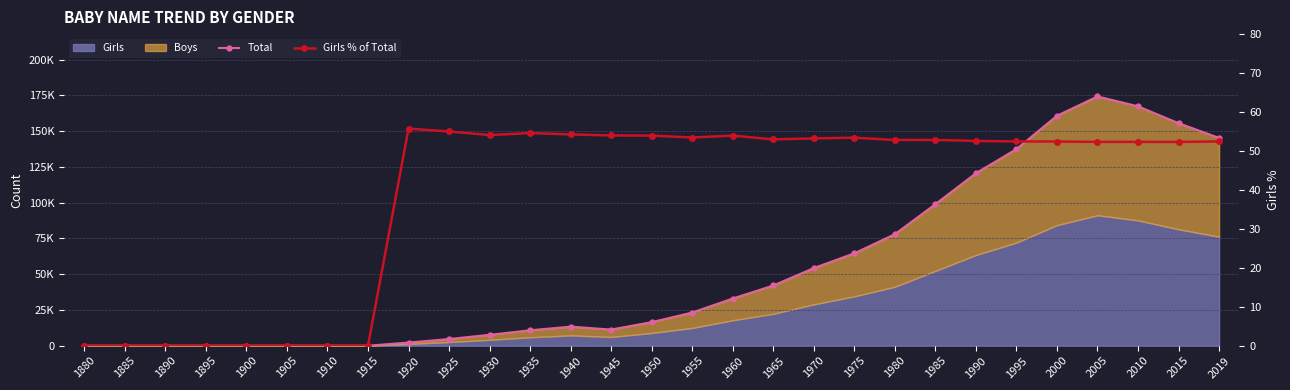

Which has a higher value, 1990 or 1925?

1990